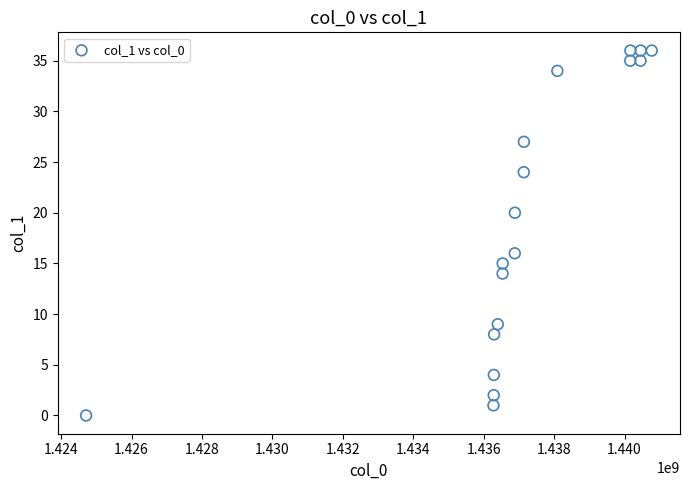

What is the range of X values (max minus min)?

16062832